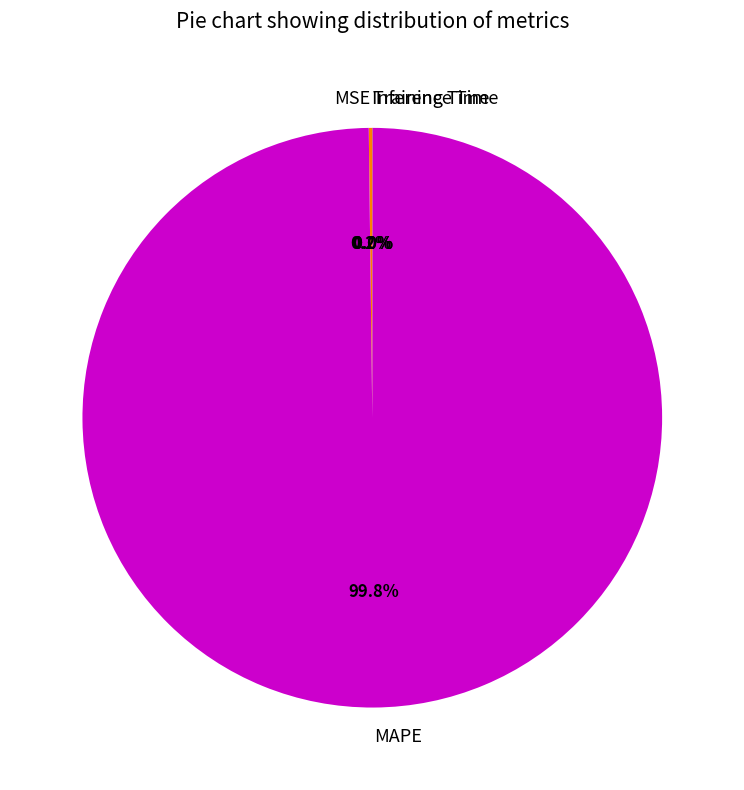

To the nearest percent, what is the difference between the largest and smallest slice percentages?

100%